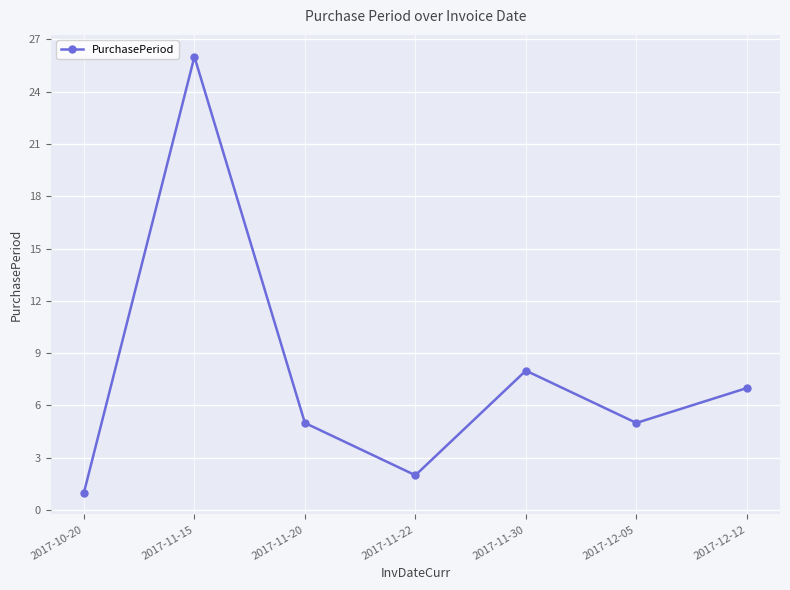

How many data points does each series have?

7